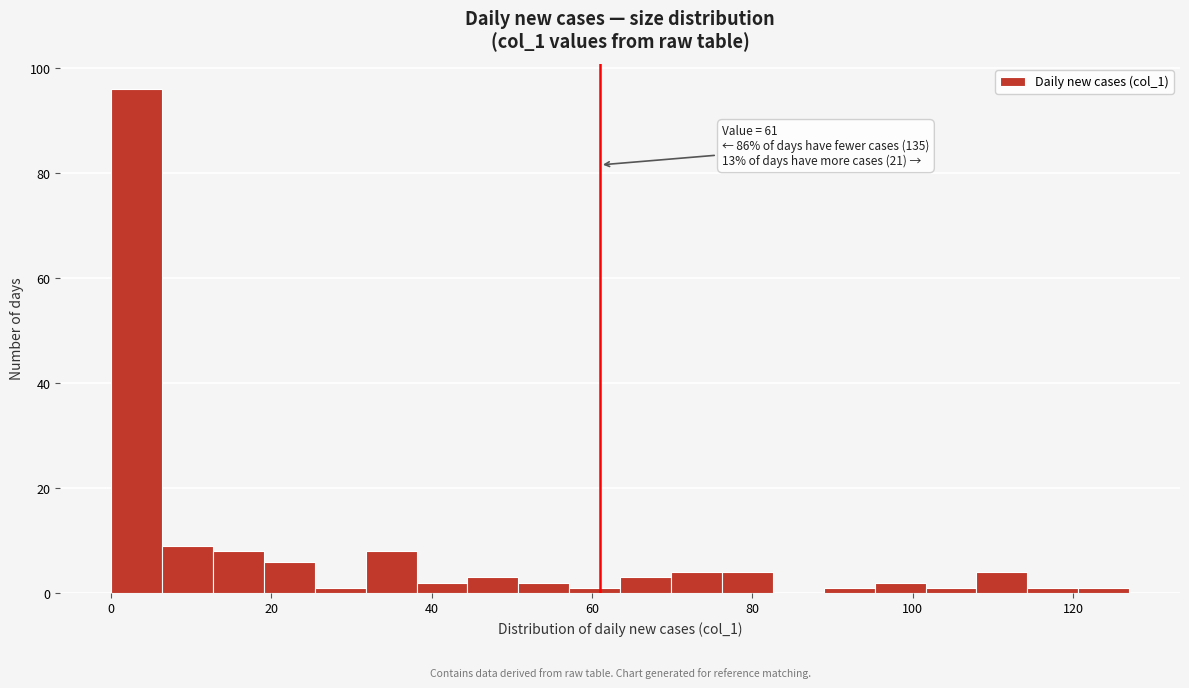

Read against the x-axis, roughly where is the centre of the tallest bar?

4